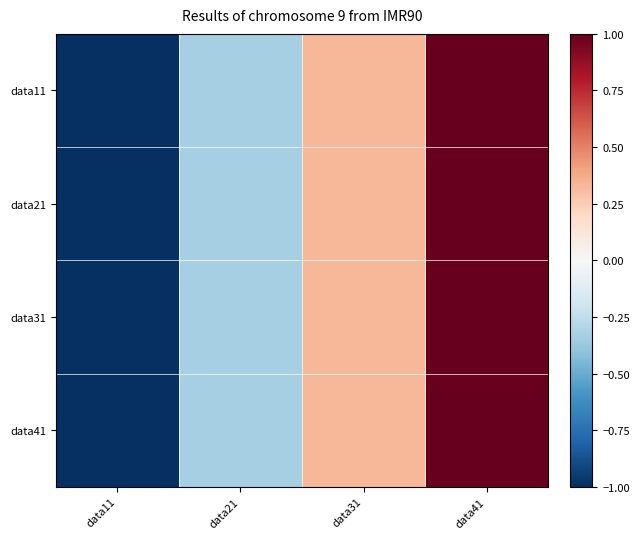

Reading right to left, list all the values displayed in this chart.

data11: data41=1.0	data31=0.3	data21=-0.3	data11=-1.0
data21: data41=1.0	data31=0.3	data21=-0.3	data11=-1.0
data31: data41=1.0	data31=0.3	data21=-0.3	data11=-1.0
data41: data41=1.0	data31=0.3	data21=-0.3	data11=-1.0